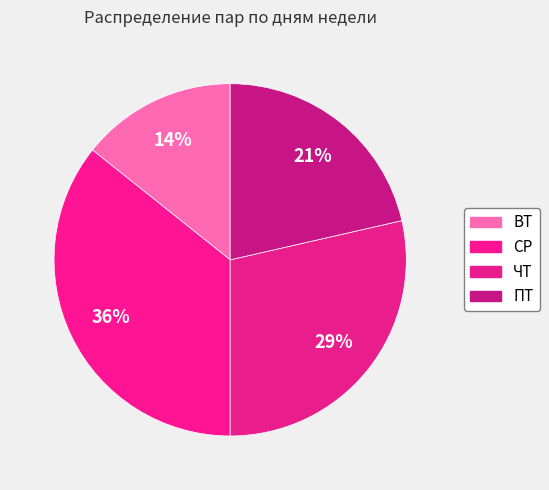

Between СР and ПТ, which is larger?

СР